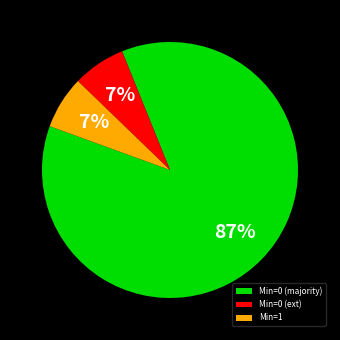

Combined, do Min=0 (ext) and Min=0 (majority) account for over 50%?

Yes